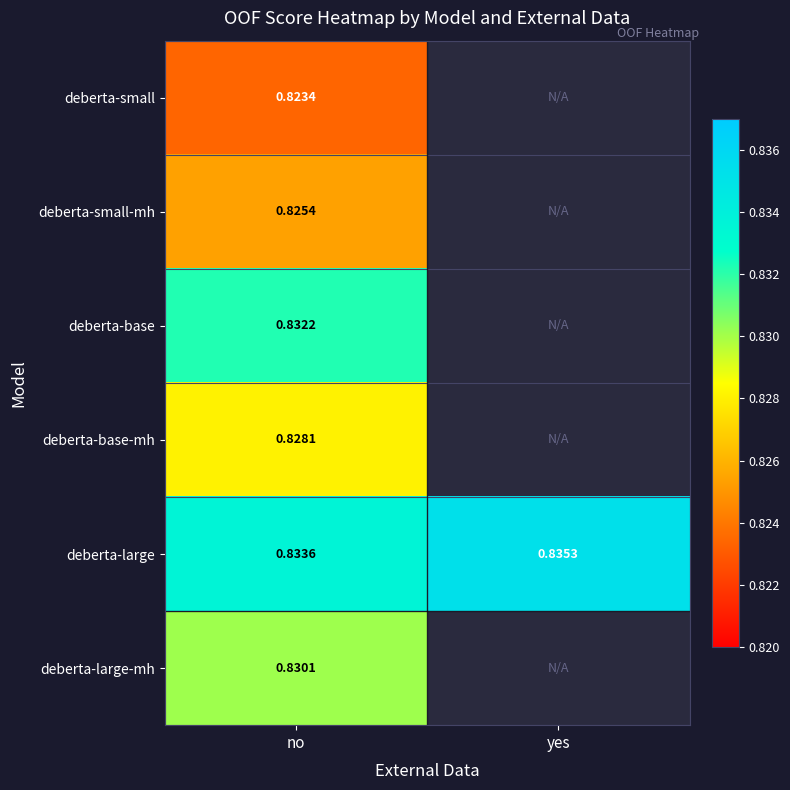

Is the value of deberta-large-mh at no greater than the value of deberta-base at no?

No